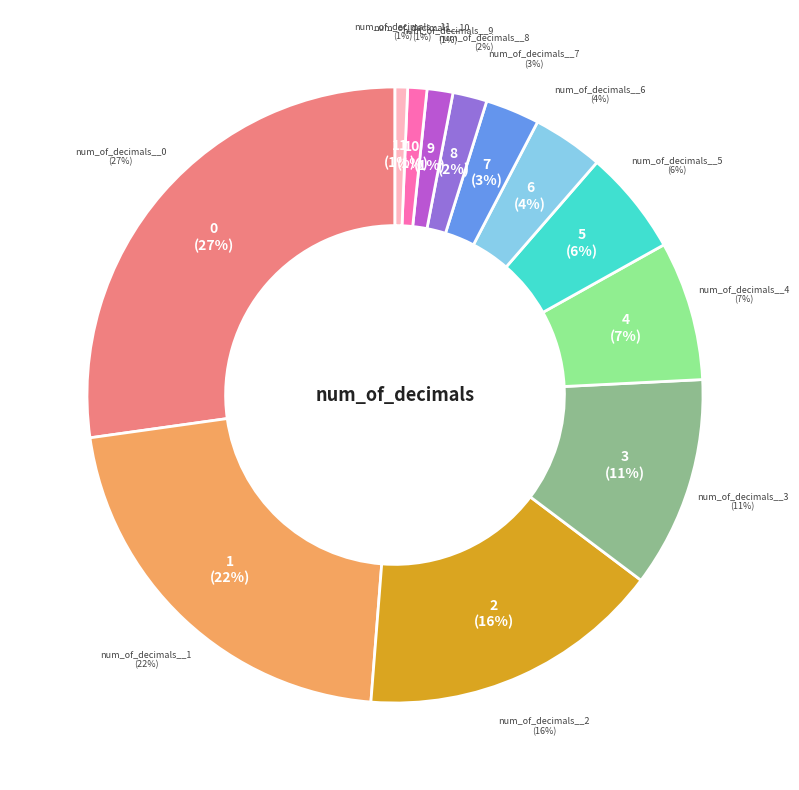

How many segments does this pie chart have?

12